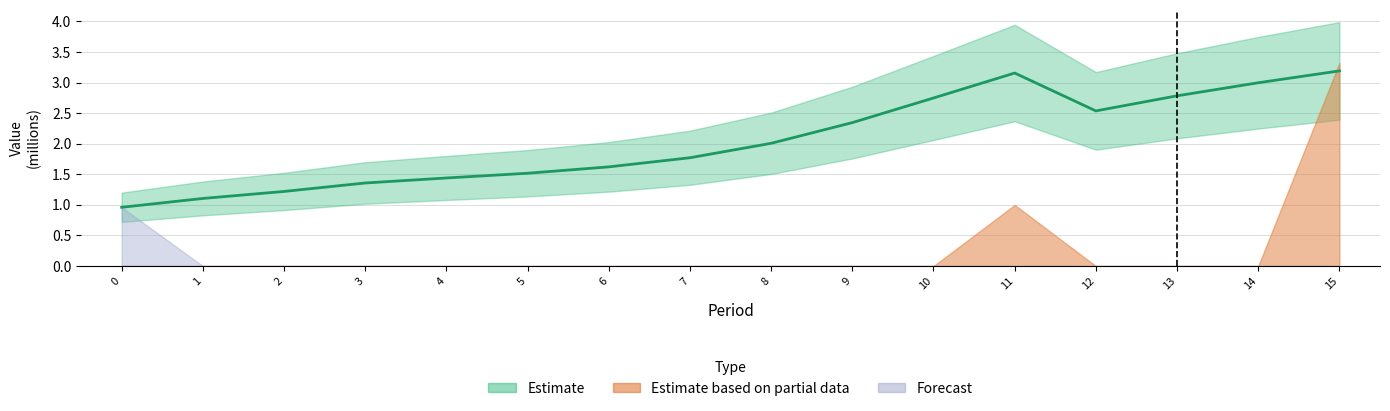

The chart shows a value of 1.3 at 14. True or false?

False